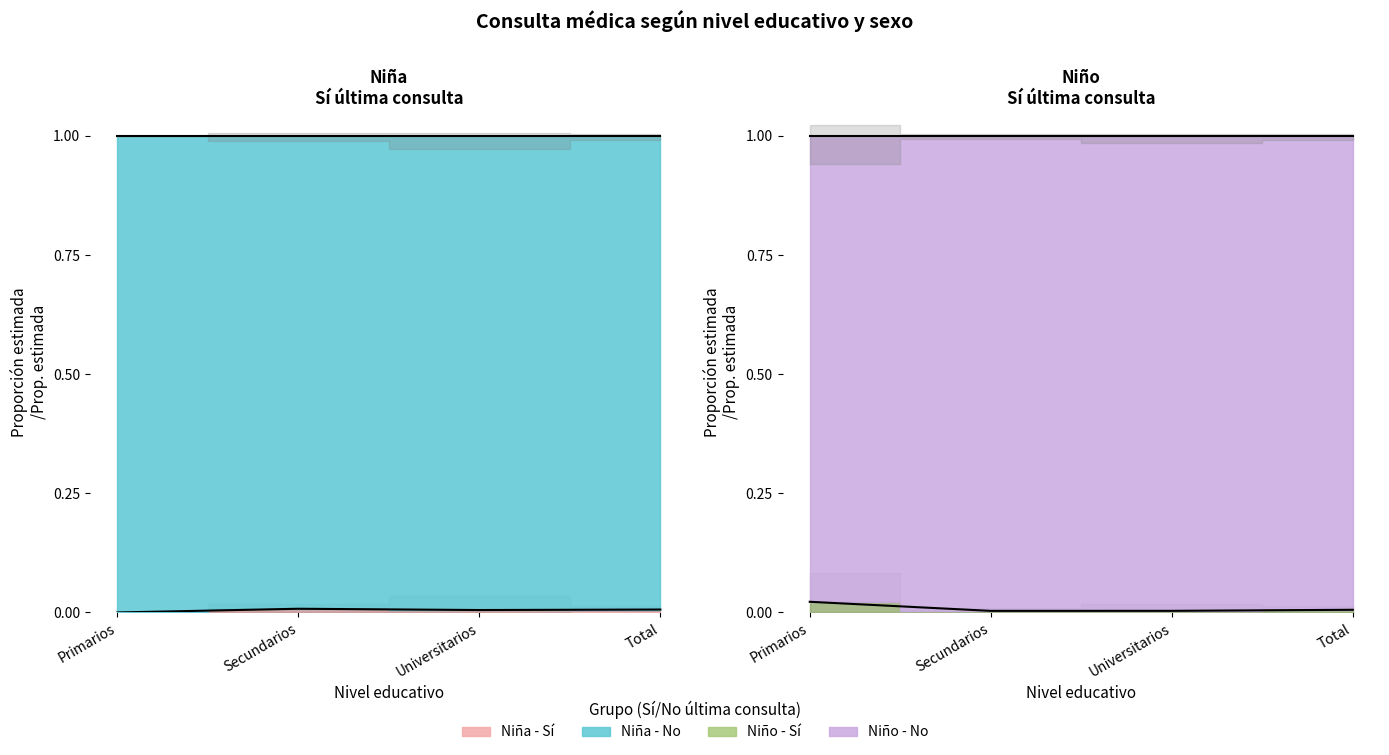

Which category has the highest value across all series?

Primarios